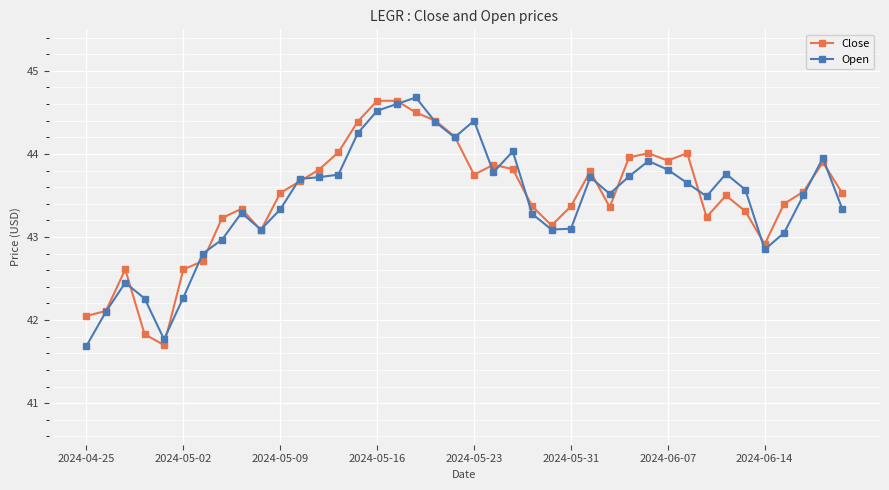

What is the average value of the Open series?

43.4